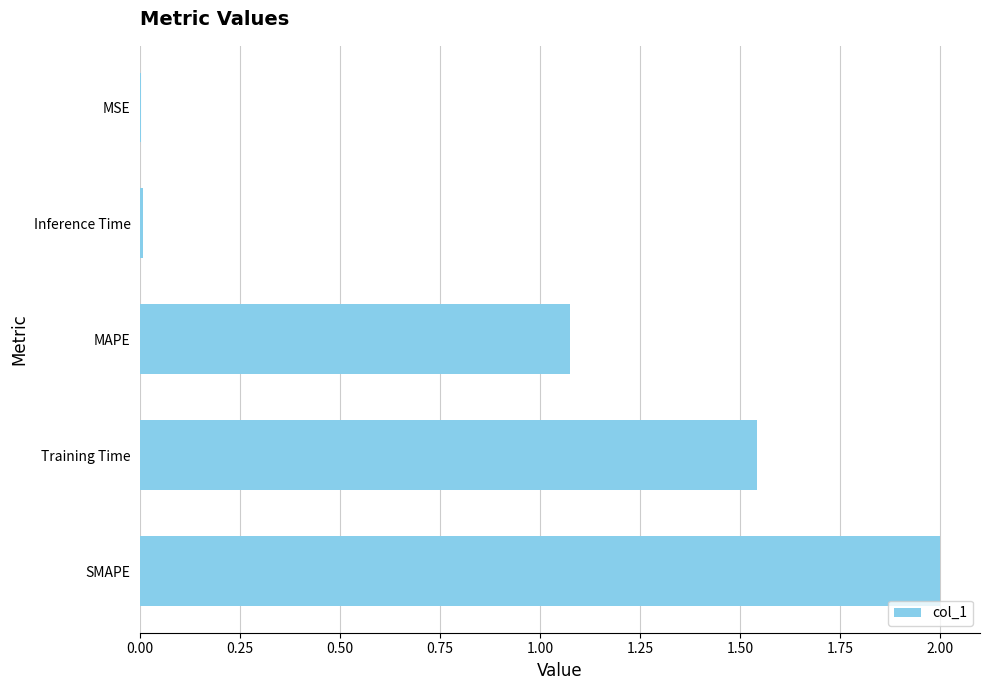

At which label is the value closest to 1?

MAPE